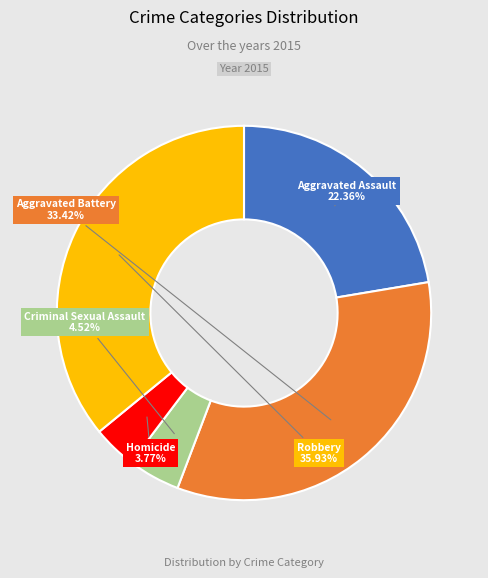

True or false: Robbery accounts for 28% of the total.

False